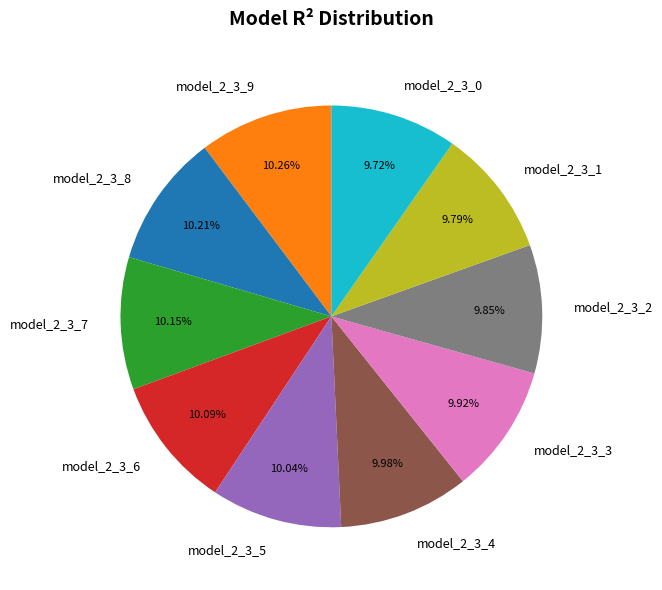

Is the sum of model_2_3_4 and model_2_3_9 greater than half?

No